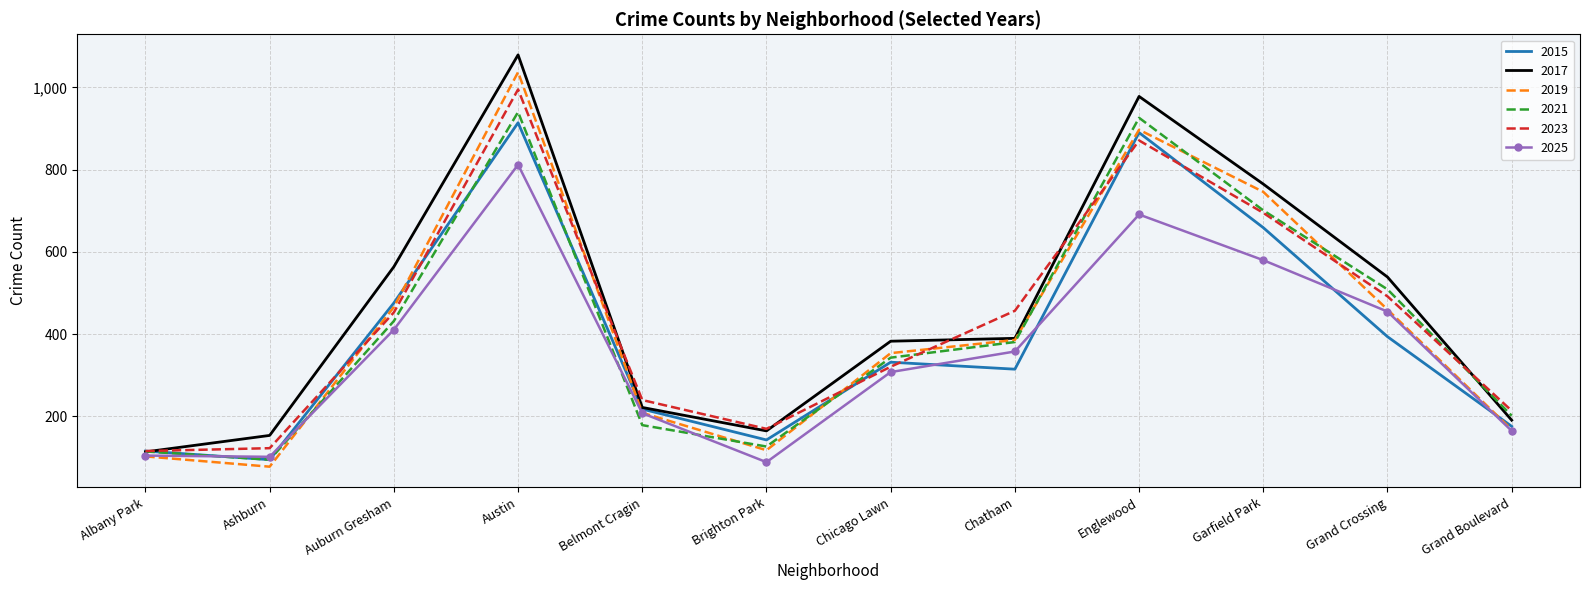

List the series in order of their peak value, highest first.

2017, 2019, 2023, 2021, 2015, 2025